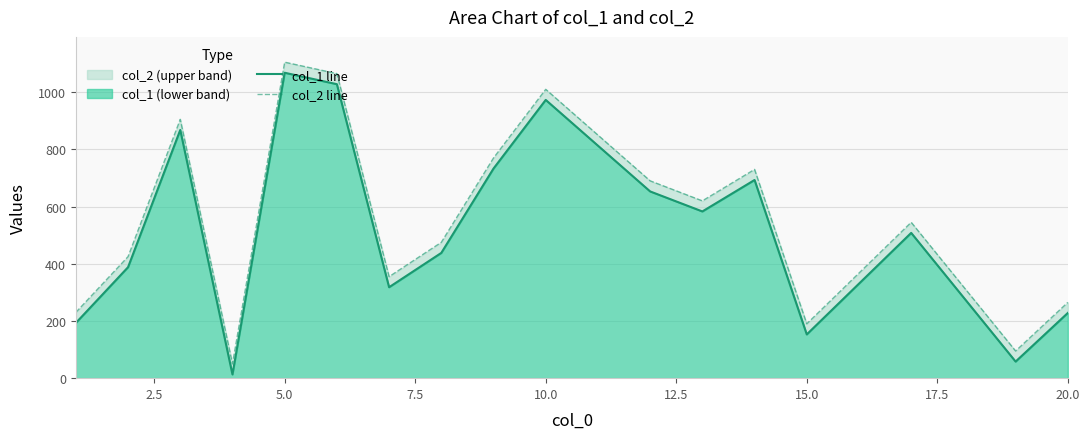

The value of col_1 line at 12.5 is 405. True or false?

False